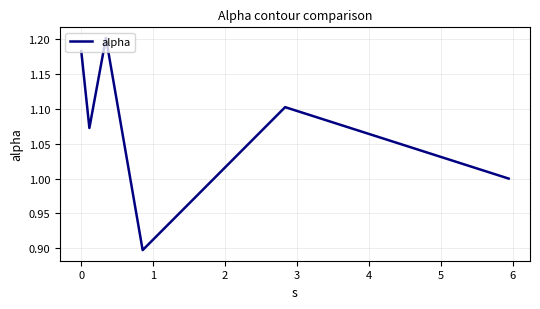

True or false: the data has more than 1 interior local peaks.

True